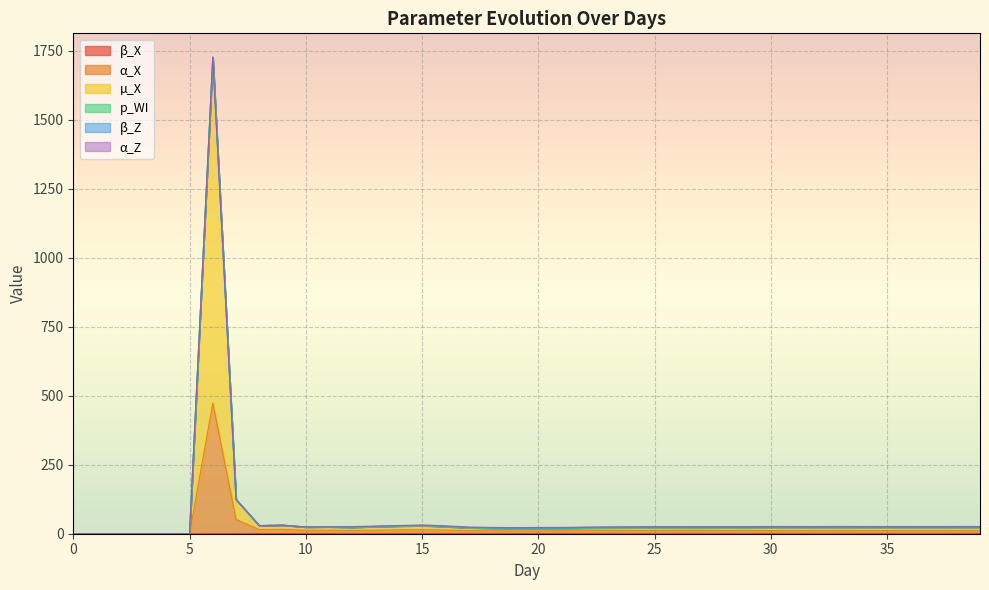

What is the sum of all β_X values?

36.1